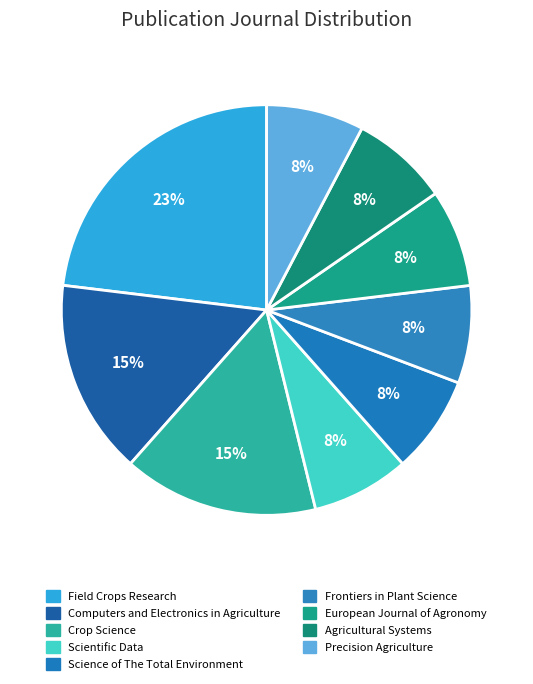

To the nearest percent, what portion does Field Crops Research represent?

23%